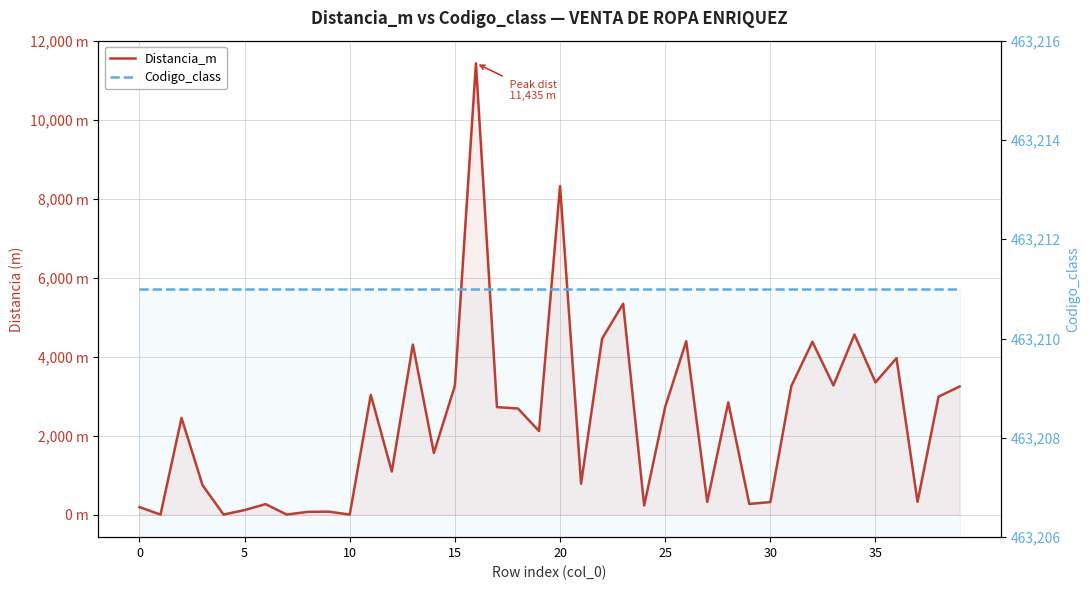

What are all the series names shown in the legend?

Distancia_m, Codigo_class